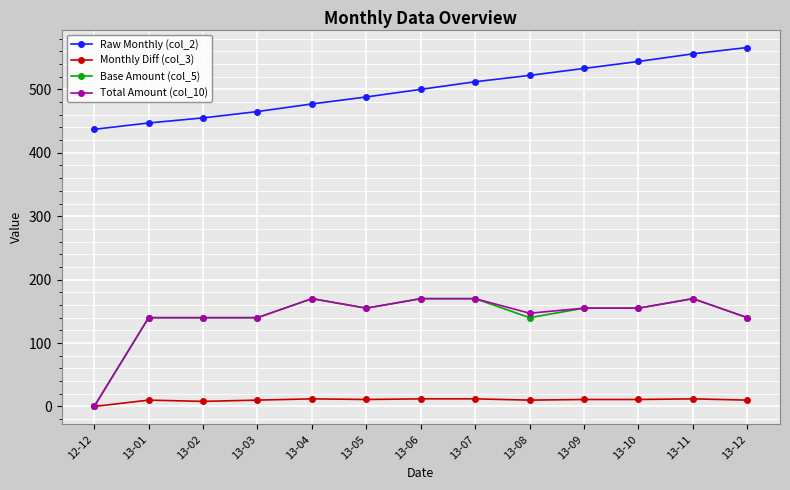

What is the sum of the Monthly Diff (col_3) values at 13-05 and 13-12?

21